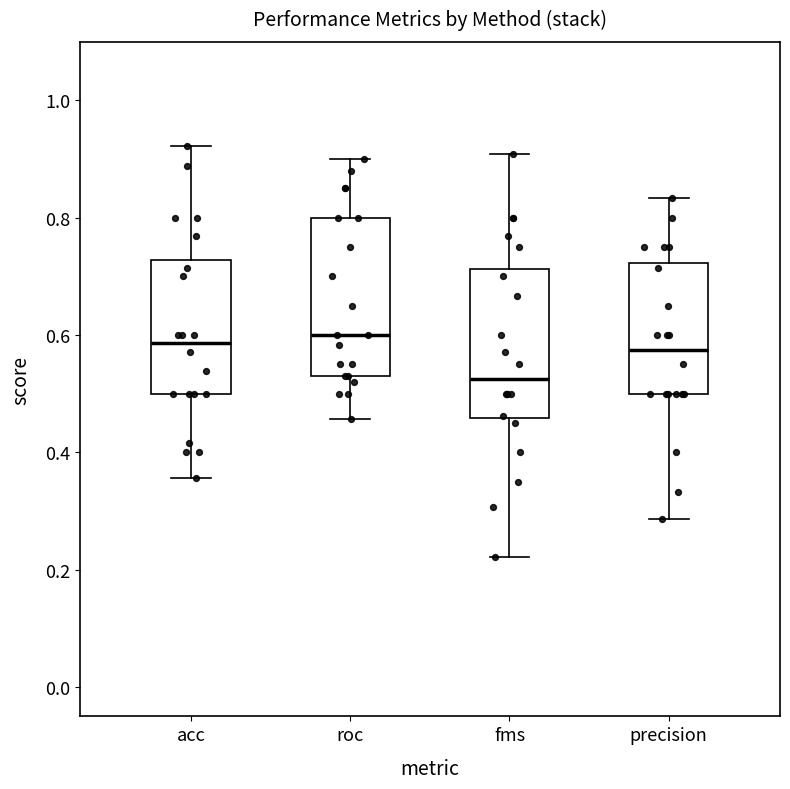

Reading left to right, transcribe this box plot: for each box, give where its median line is, the range the box spans, and where its two whiskers end, as read against the y-axis. The values are not printed on the chart, so give them approximately, as read against the axis.

acc: median 0.58, box 0.50 to 0.72, whiskers 0.36 to 0.92
roc: median 0.60, box 0.54 to 0.80, whiskers 0.46 to 0.90
fms: median 0.52, box 0.46 to 0.72, whiskers 0.22 to 0.90
precision: median 0.58, box 0.50 to 0.72, whiskers 0.28 to 0.84